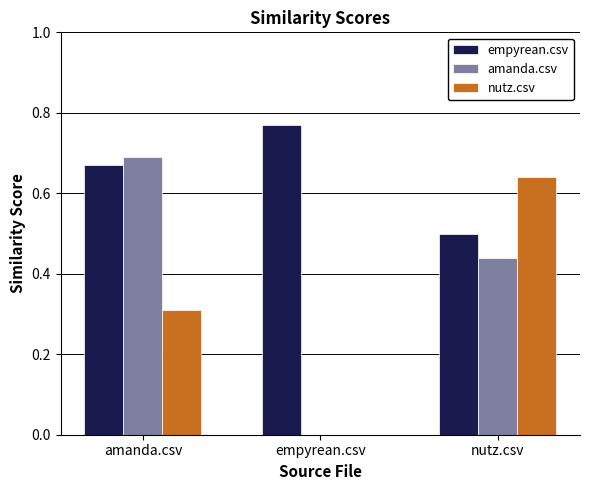

At which category is the sum across all series the highest?

amanda.csv